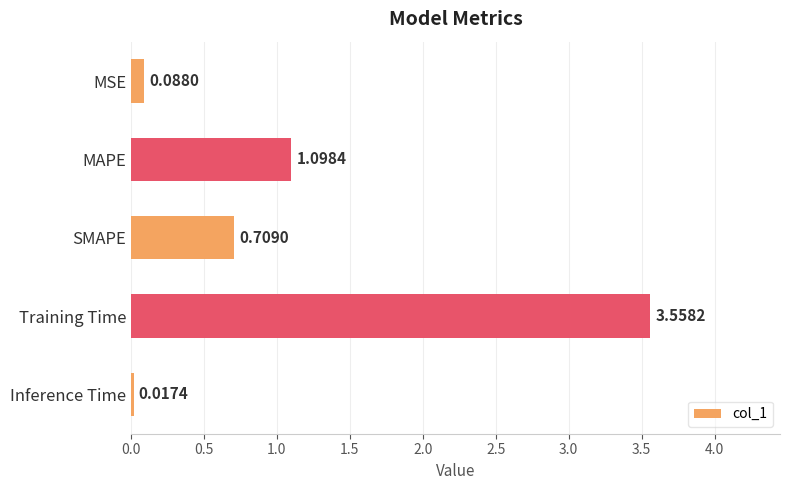

Which label corresponds to the smallest value in the chart?

Inference Time